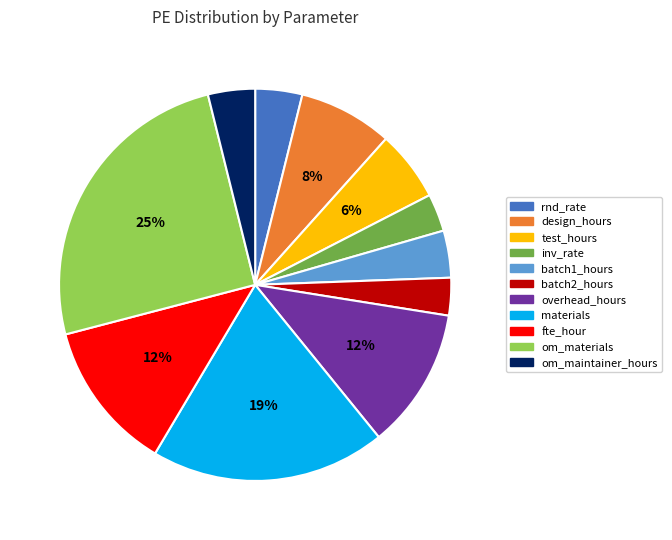

Combined, do test_hours and overhead_hours account for over 50%?

No